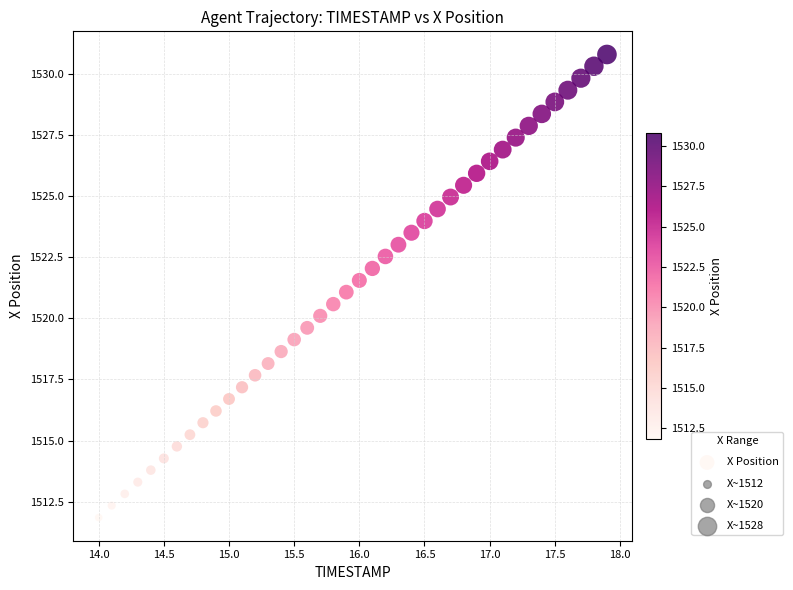

What is the range of X values (max minus min)?

3.9